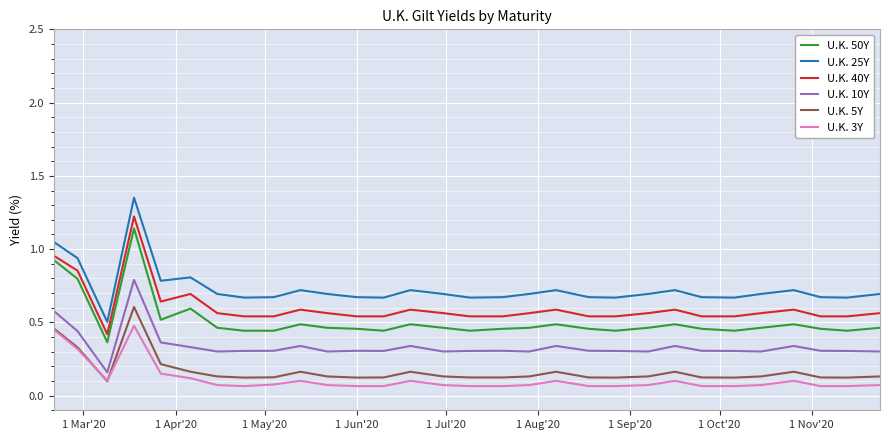

Which series has the widest spread of values?

U.K. 25Y